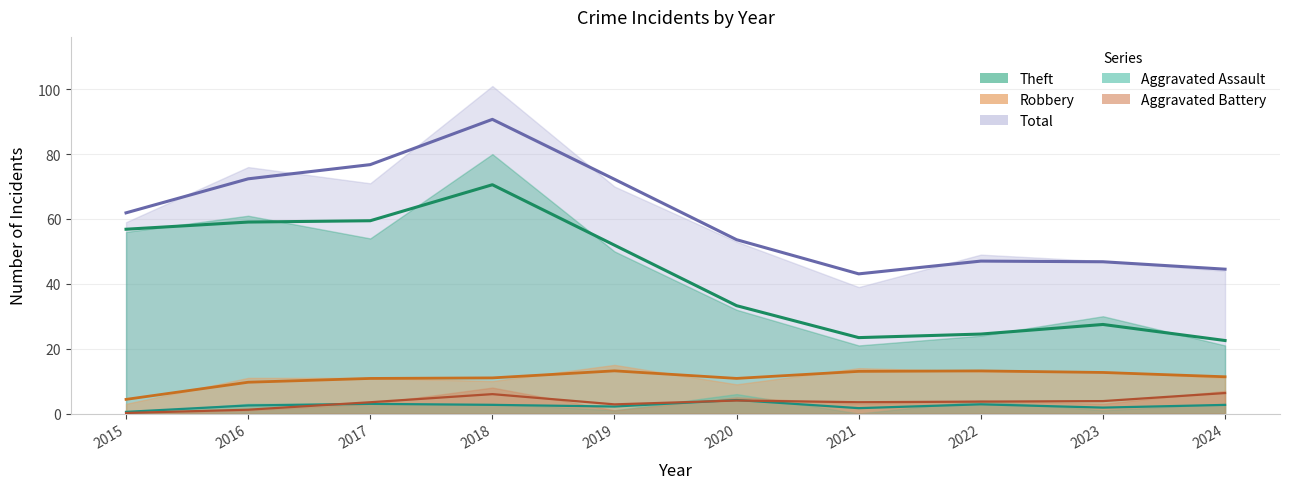

At which label does Total reach its peak?

2018